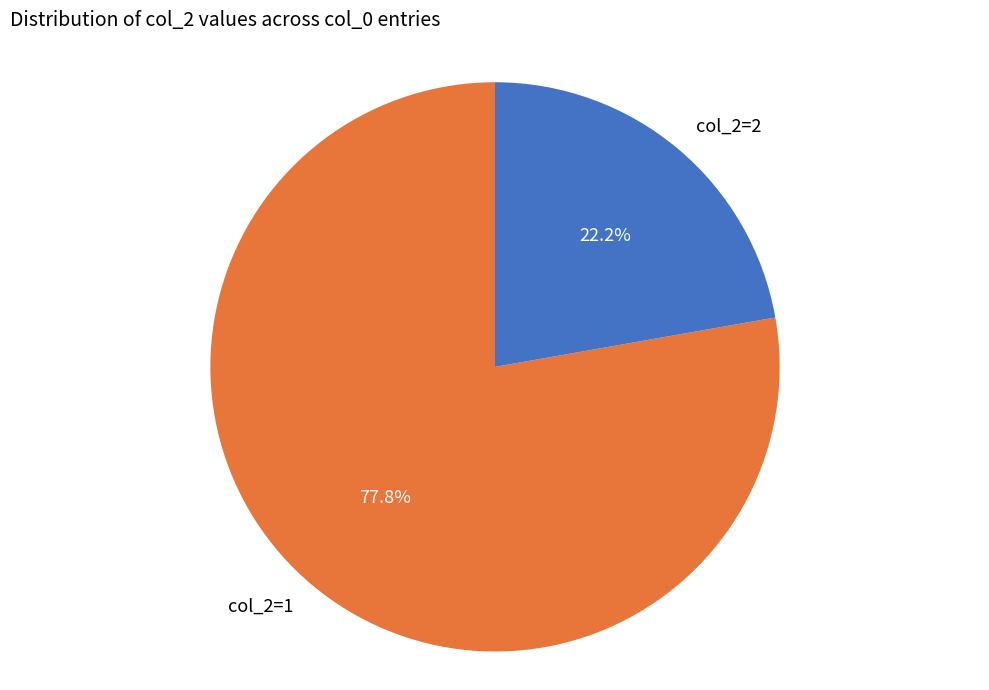

Count the number of slices in the pie.

2